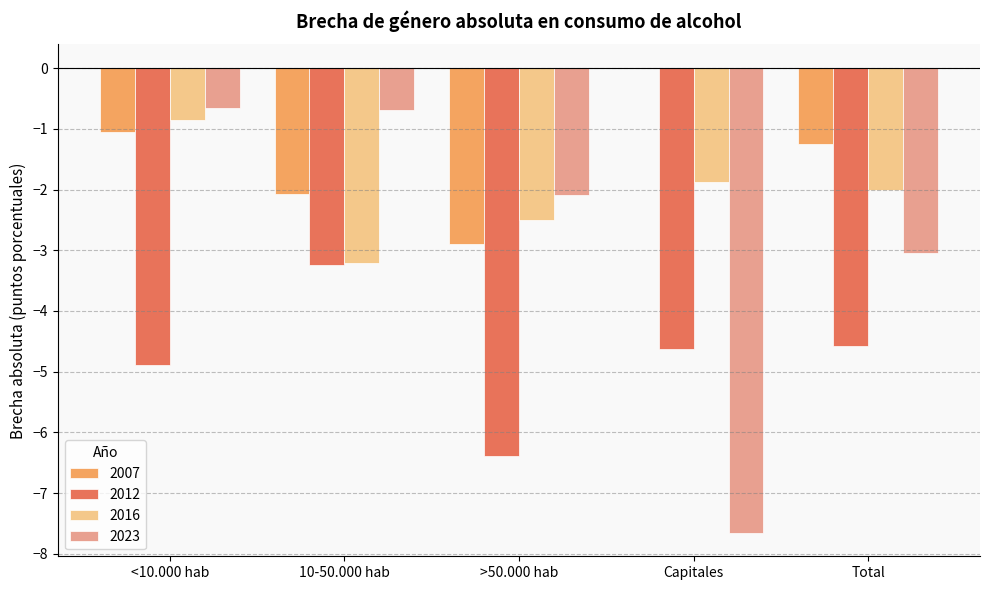

What are all the series names shown in the legend?

2007, 2012, 2016, 2023